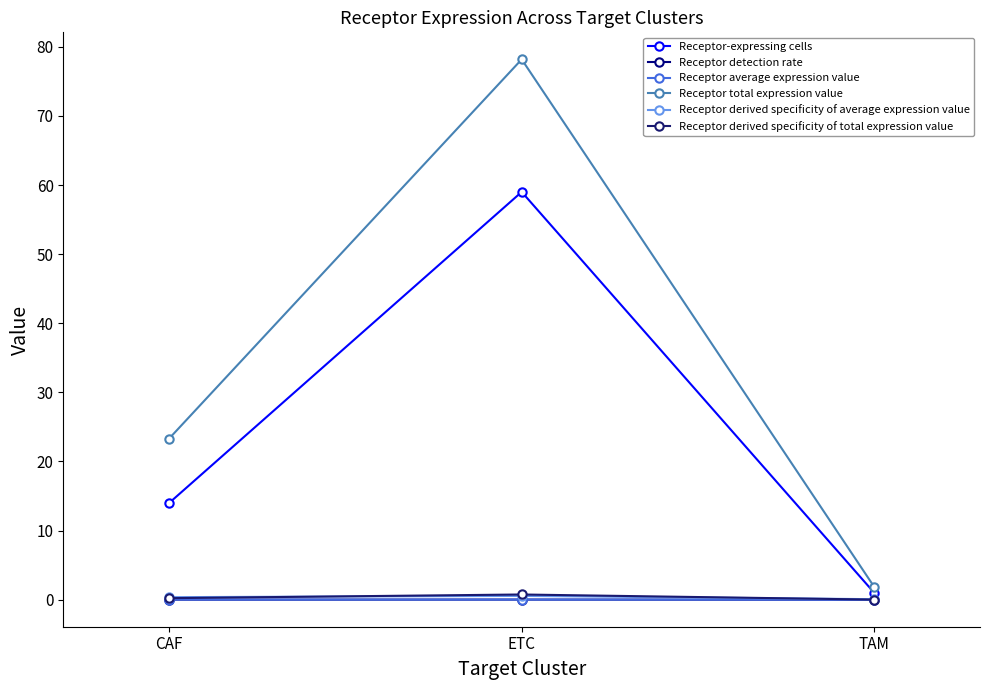

List the series in order of their peak value, highest first.

Receptor total expression value, Receptor-expressing cells, Receptor derived specificity of total expression value, Receptor derived specificity of average expression value, Receptor average expression value, Receptor detection rate